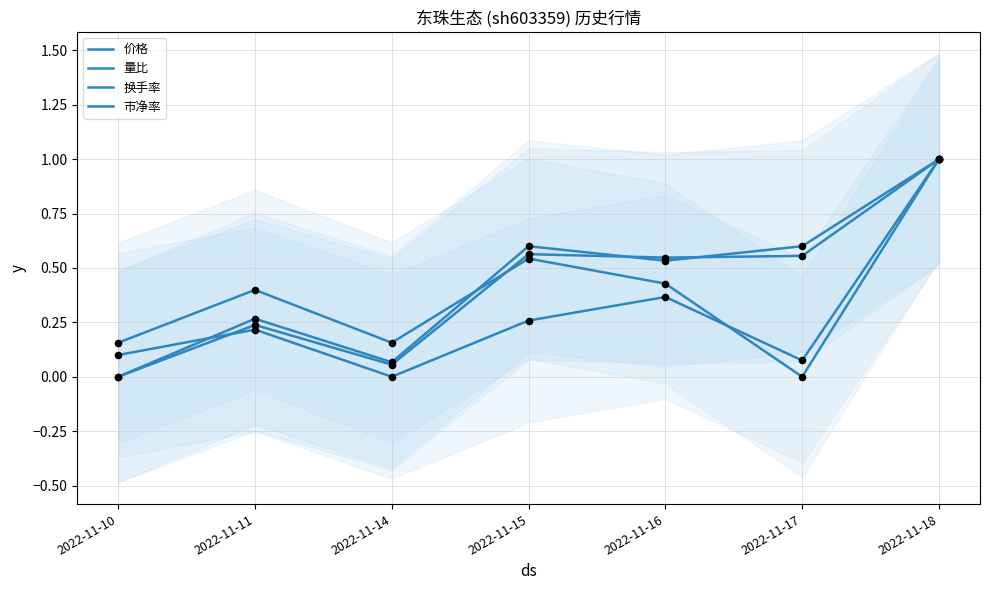

At how many categories does at least one series exceed 0?

7